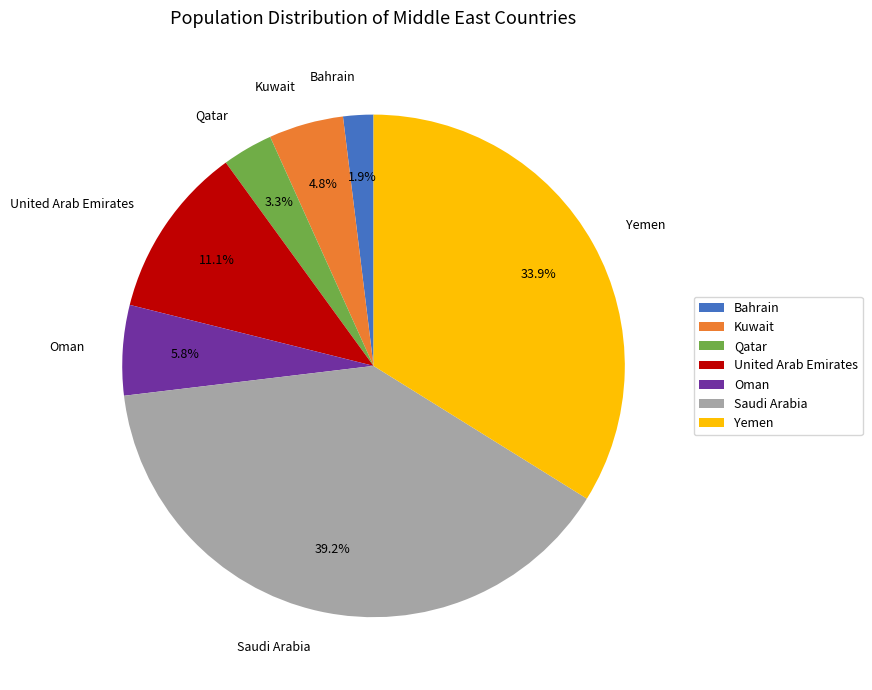

How many segments does this pie chart have?

7